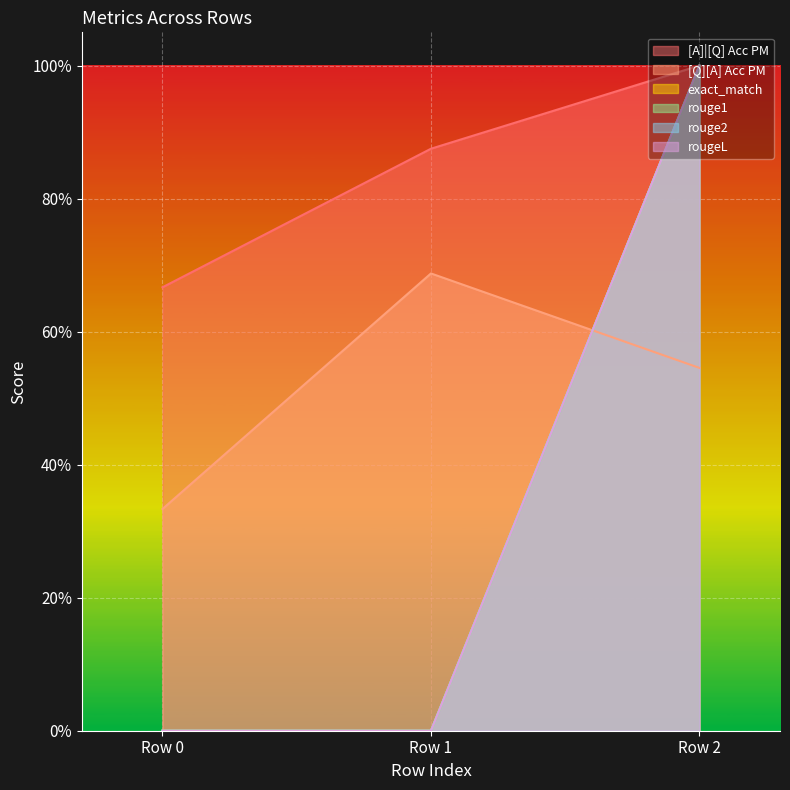

Does the chart display data point markers on the line(s)?

No